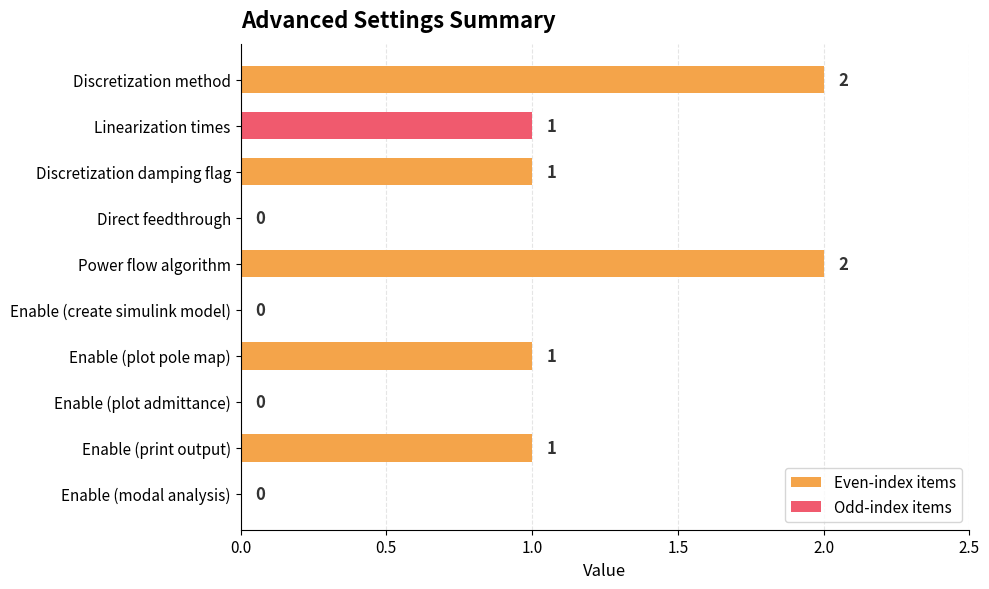

What is the change in value from Enable (create simulink model) to Enable (plot pole map)?

+1